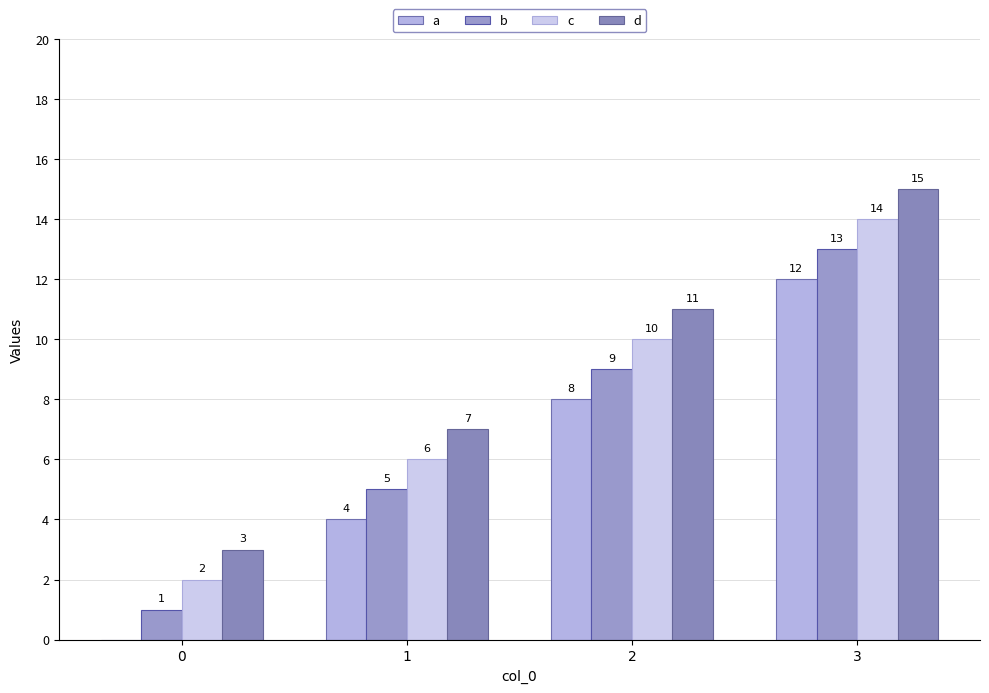

What is the sum of the d values at 0 and 1?

10